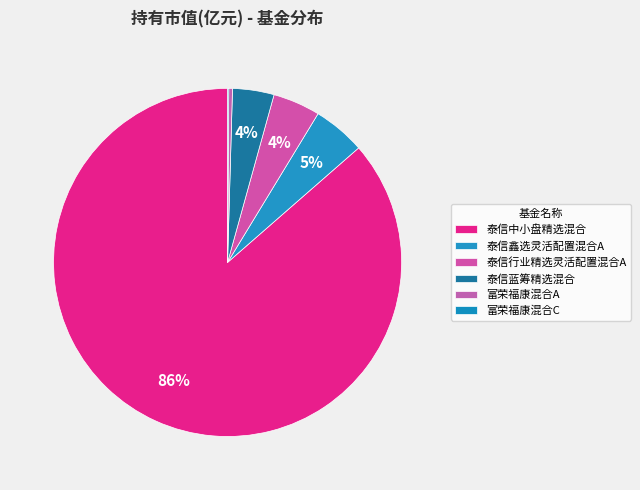

What portion of the pie excludes 富荣福康混合A?

99.7%